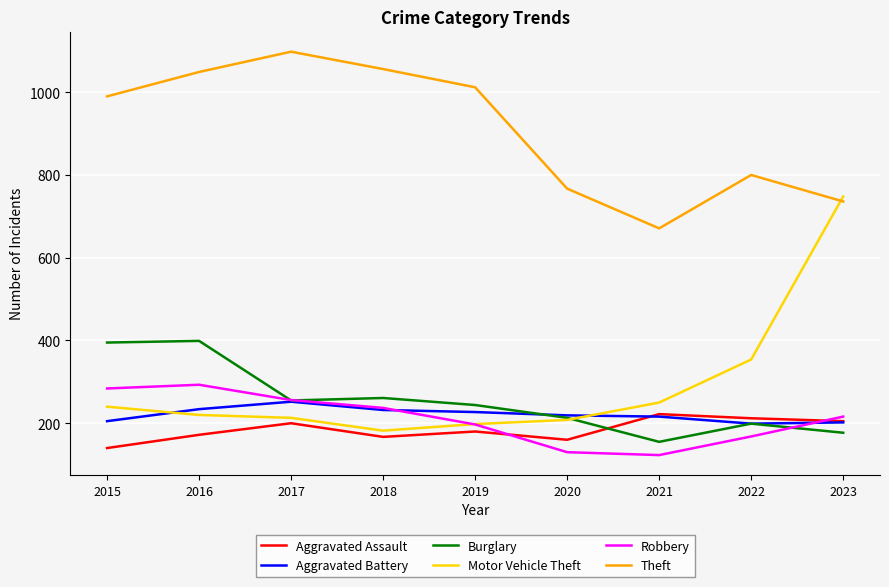

True or false: Theft and Burglary intersect in this chart.

False